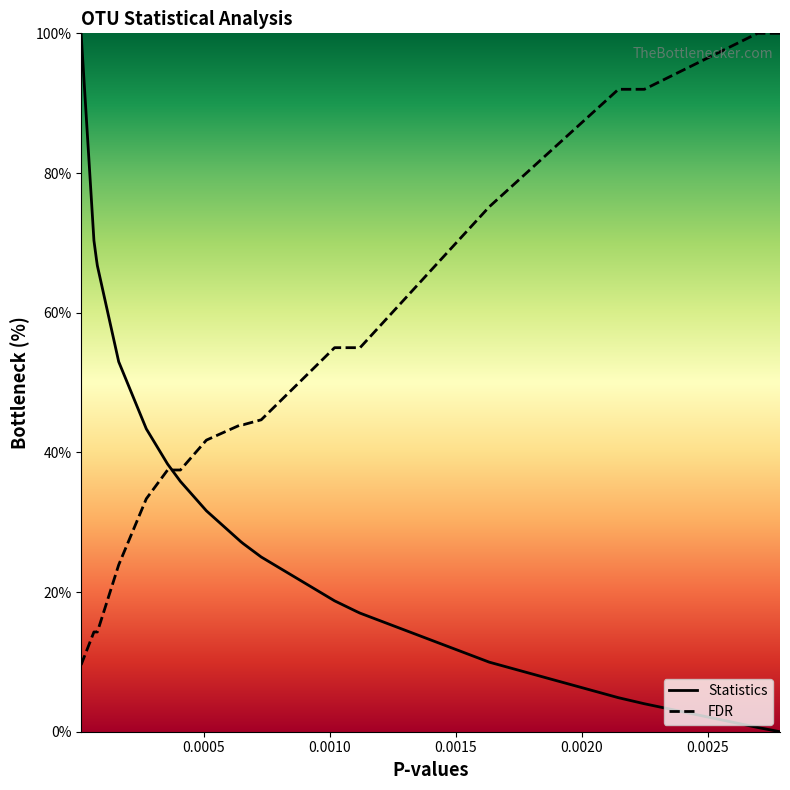

True or false: Statistics and FDR intersect in this chart.

True